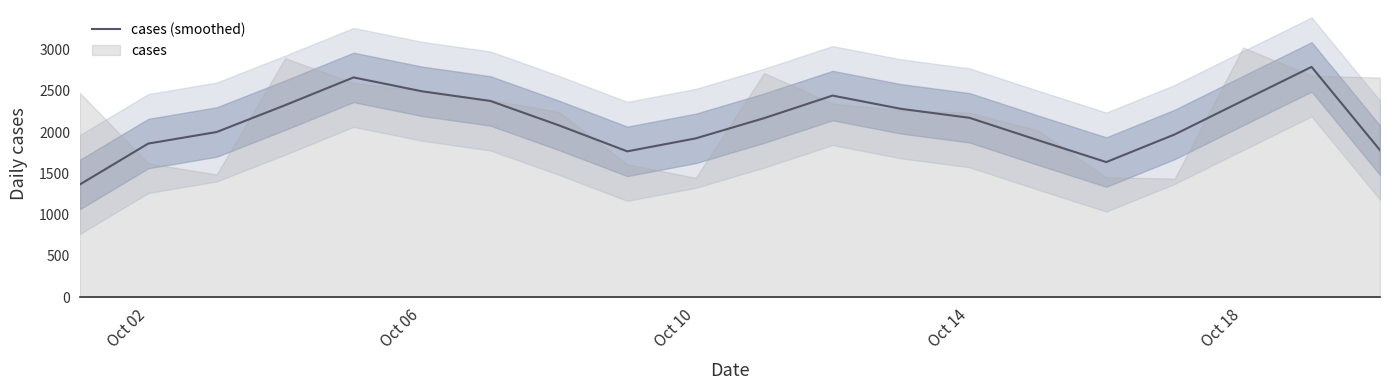

What is the maximum value for cases (smoothed)?

2792.0